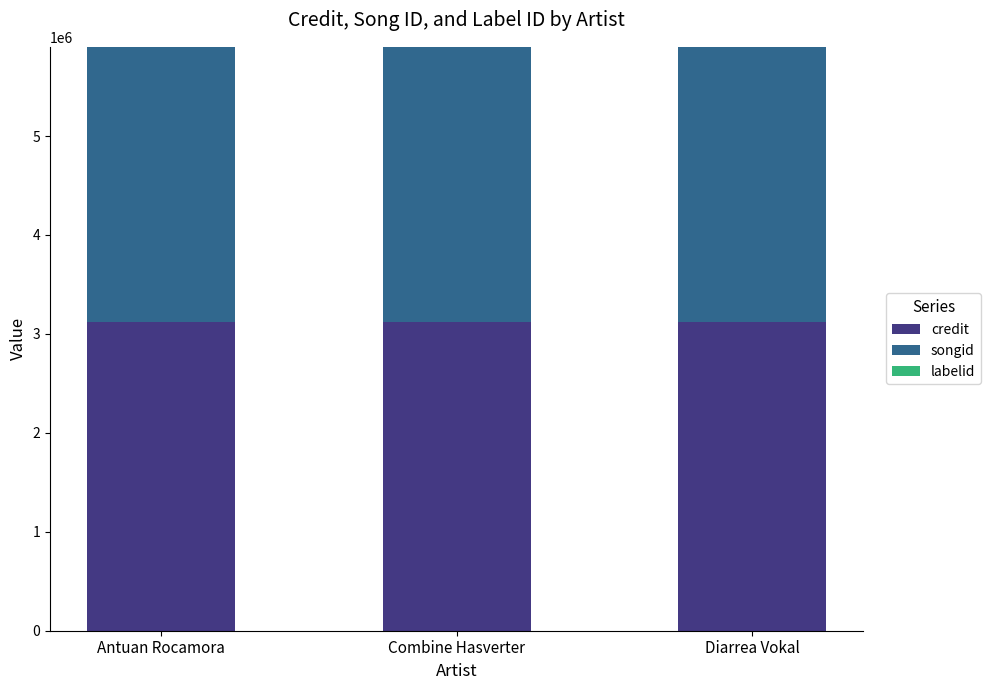

True or false: credit has a value of 3116970 at Combine Hasverter.

True